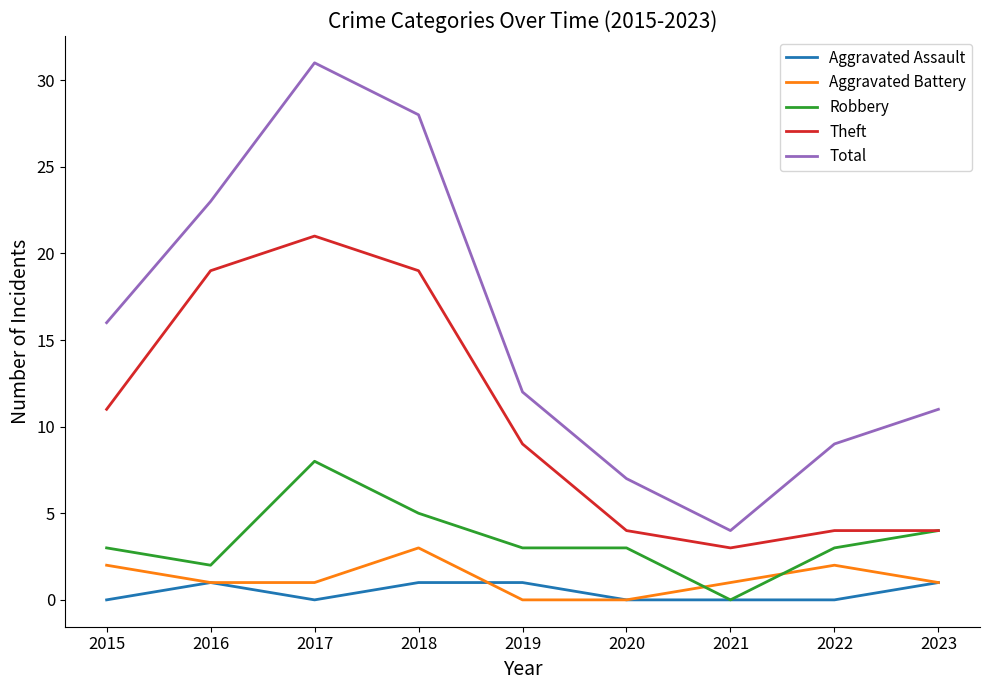

What is the average value of the Aggravated Battery series?

1